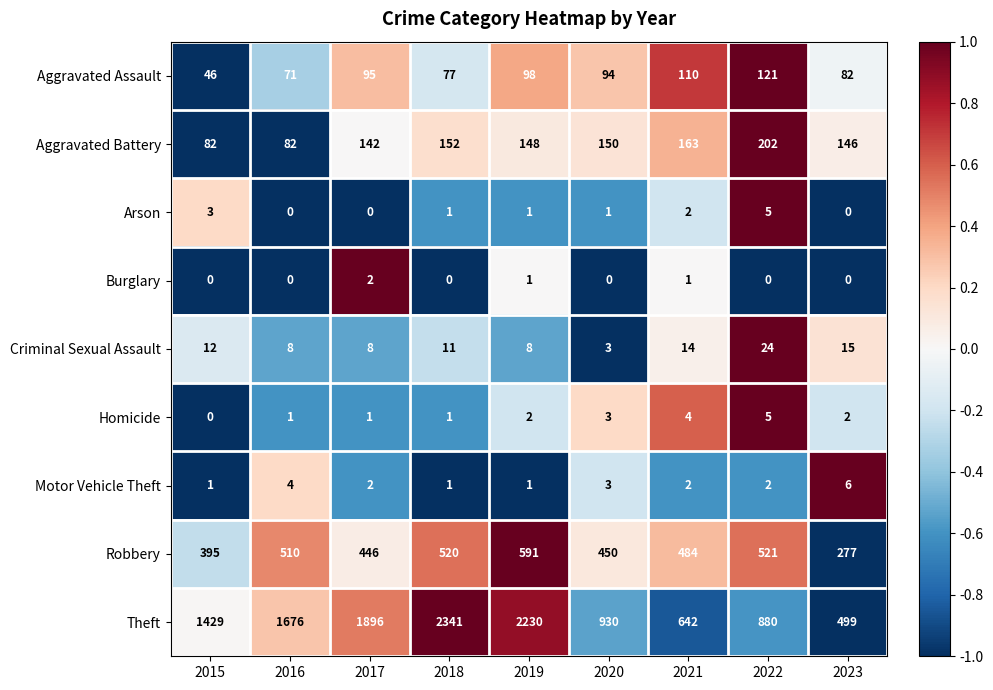

The value of Theft at 2016 is 684. True or false?

False